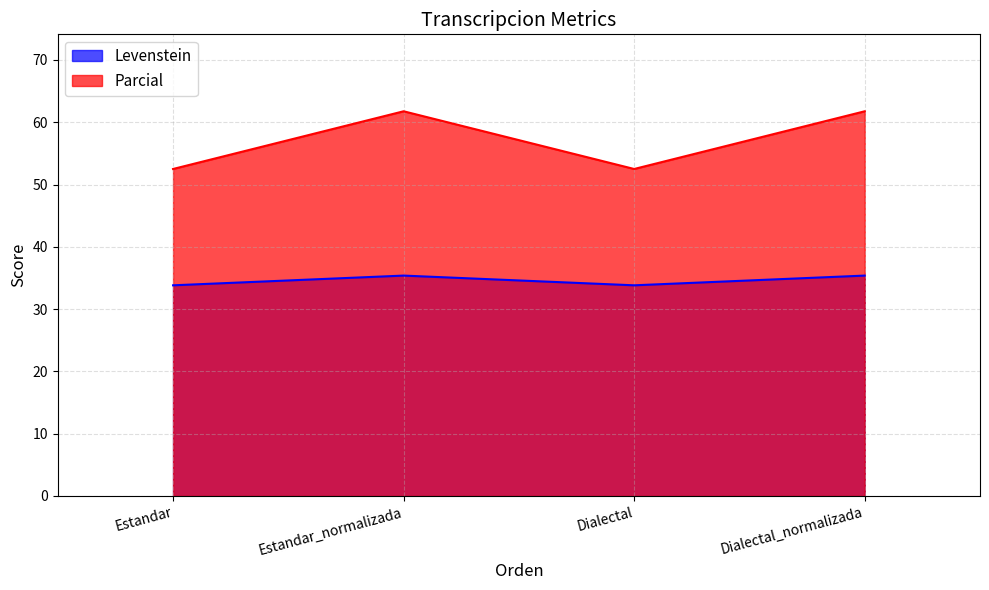

True or false: Parcial and Levenstein cross at least once.

False